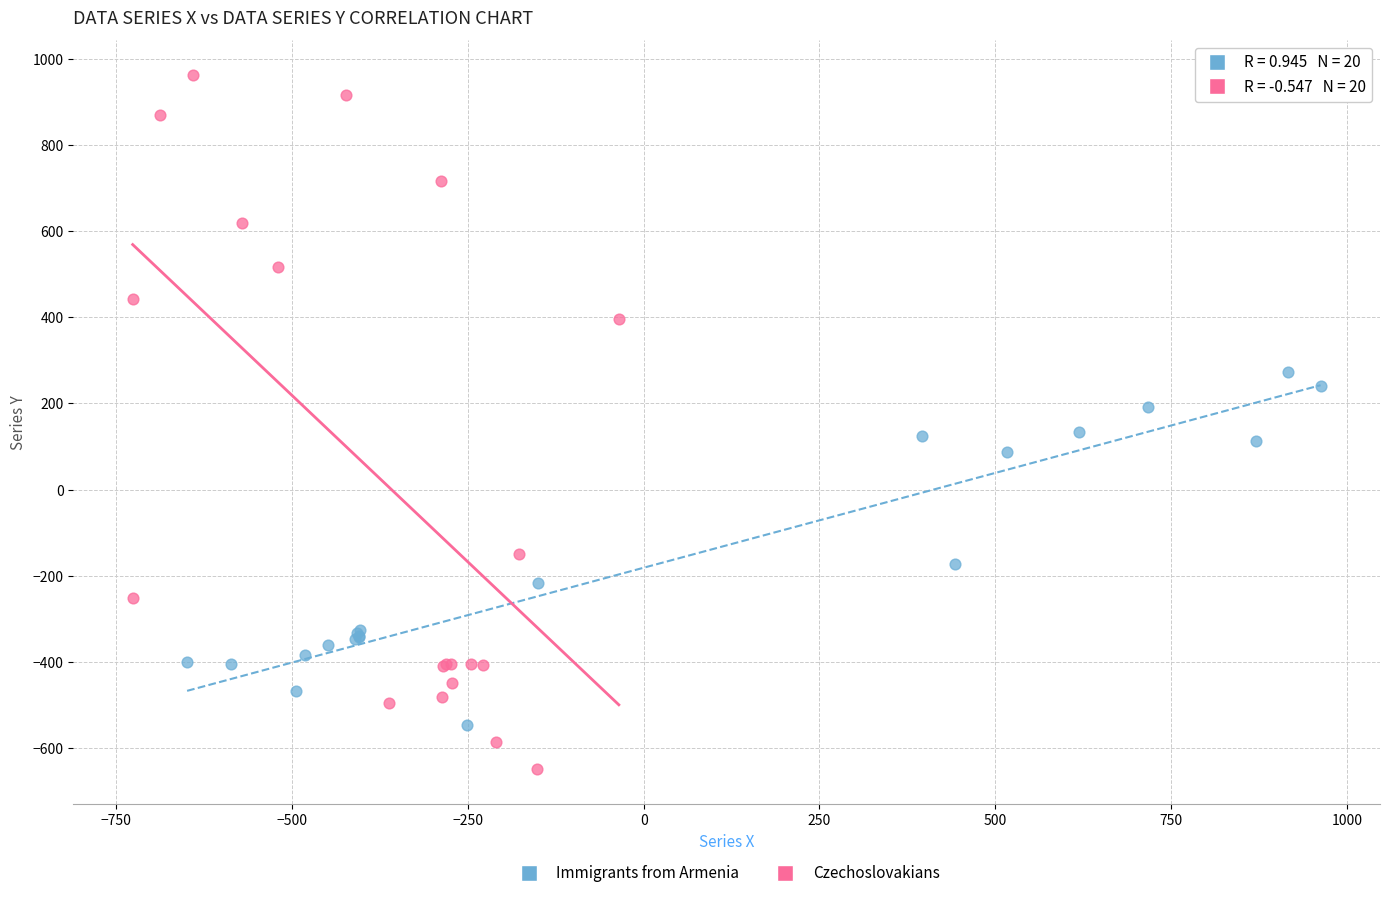

Which series reaches the minimum Y coordinate?

Czechoslovakians